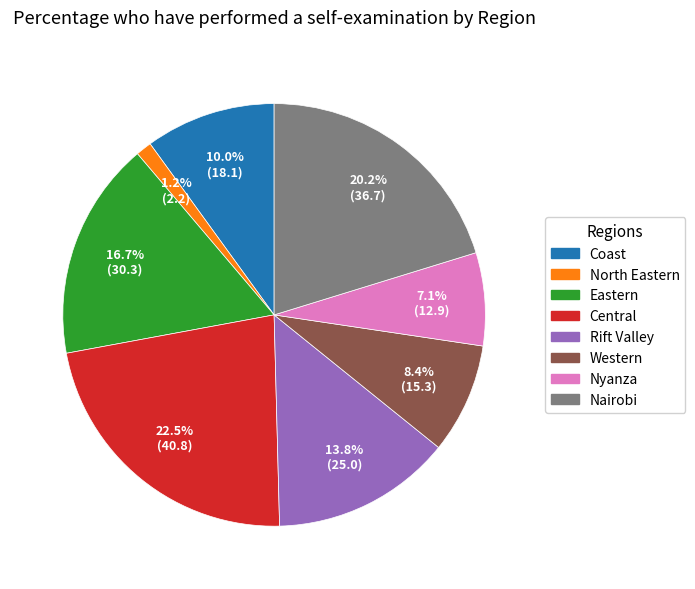

Is there a majority slice in this chart?

No